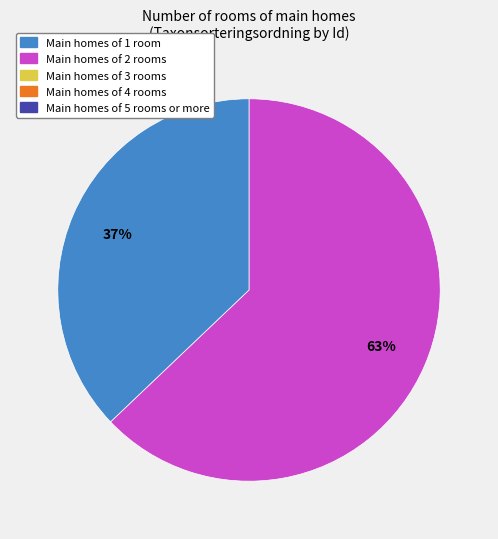

Count the number of slices in the pie.

2